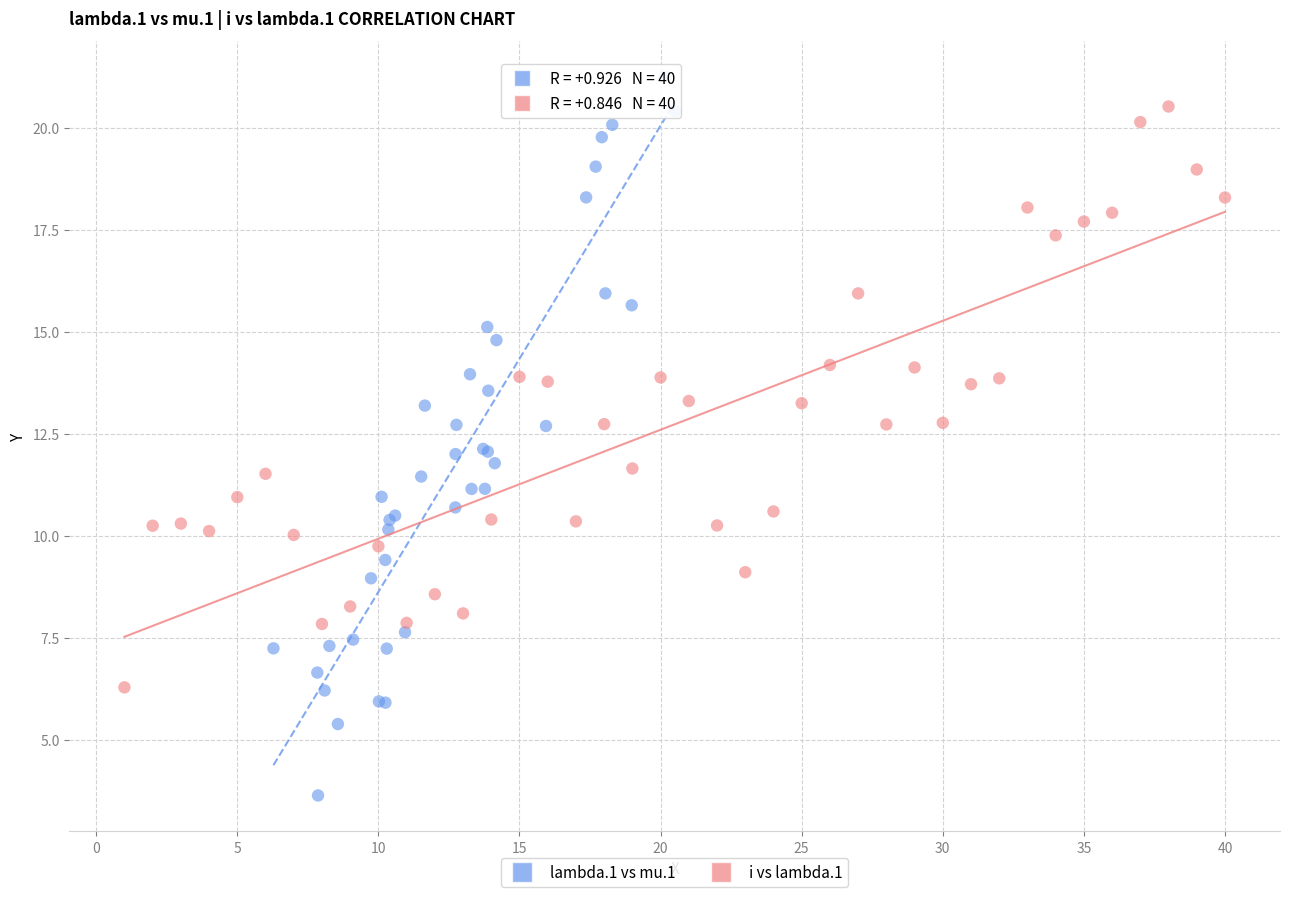

Which series contains the lowest Y value?

lambda.1 vs mu.1